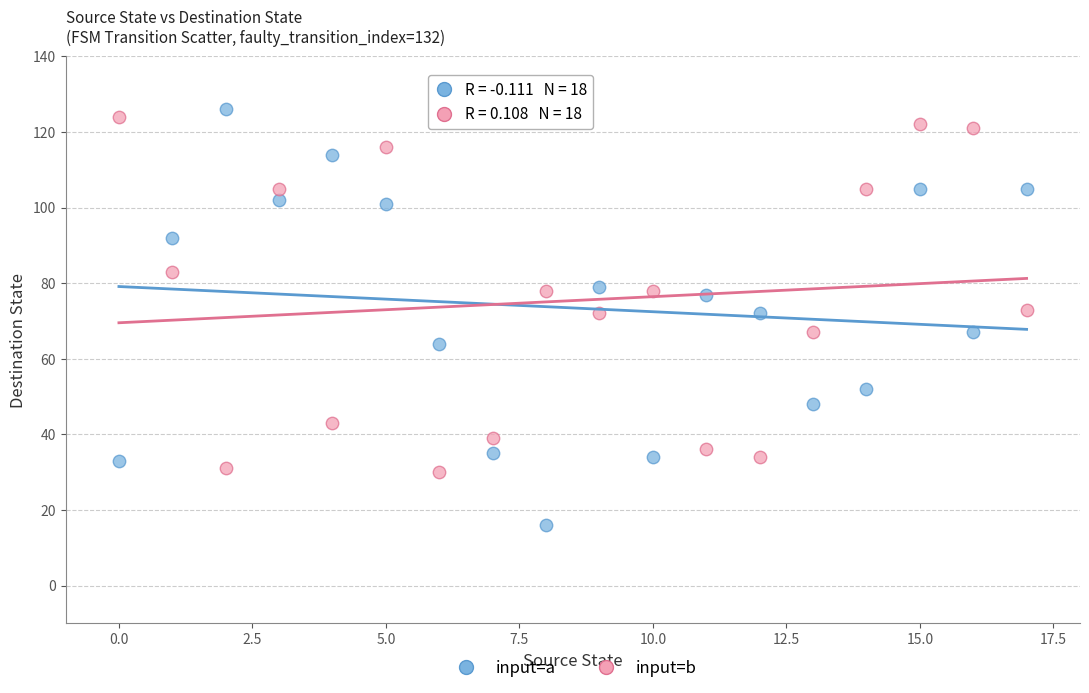

Which series contains the lowest Y value?

input=a